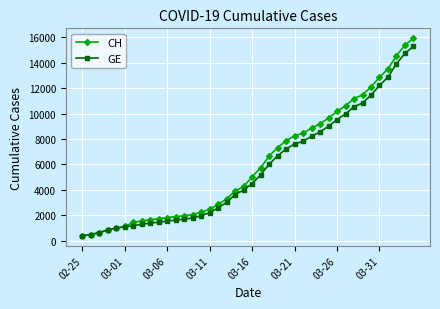

What is the minimum value for CH?

375